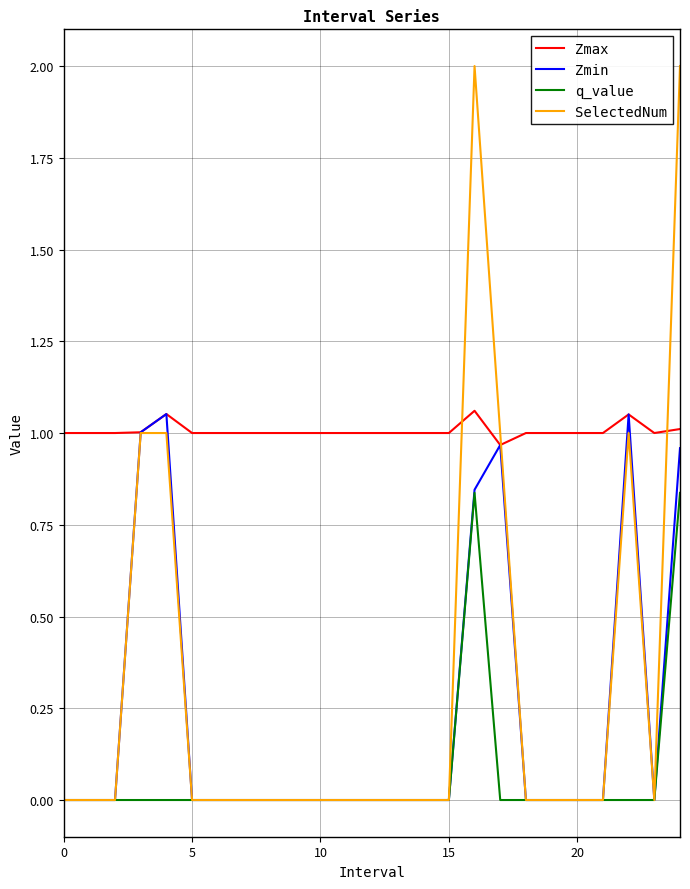

What is the greatest value displayed?

2.0